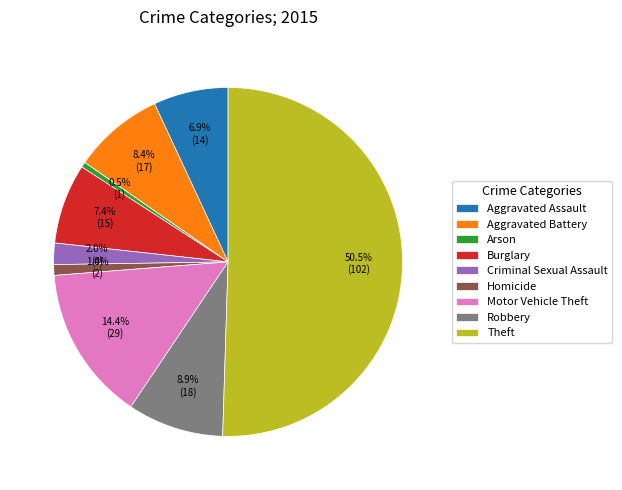

True or false: Aggravated Assault accounts for 21% of the total.

False